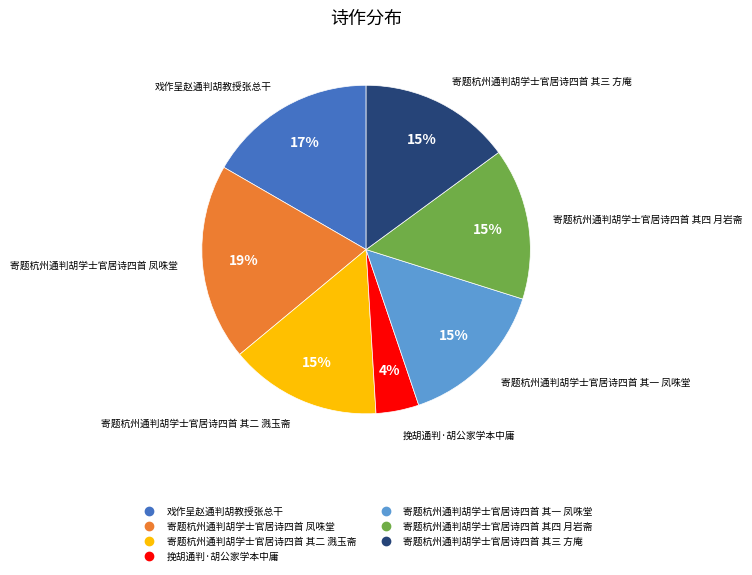

Which slice is the smallest?

挽胡通判·胡公家学本中庸